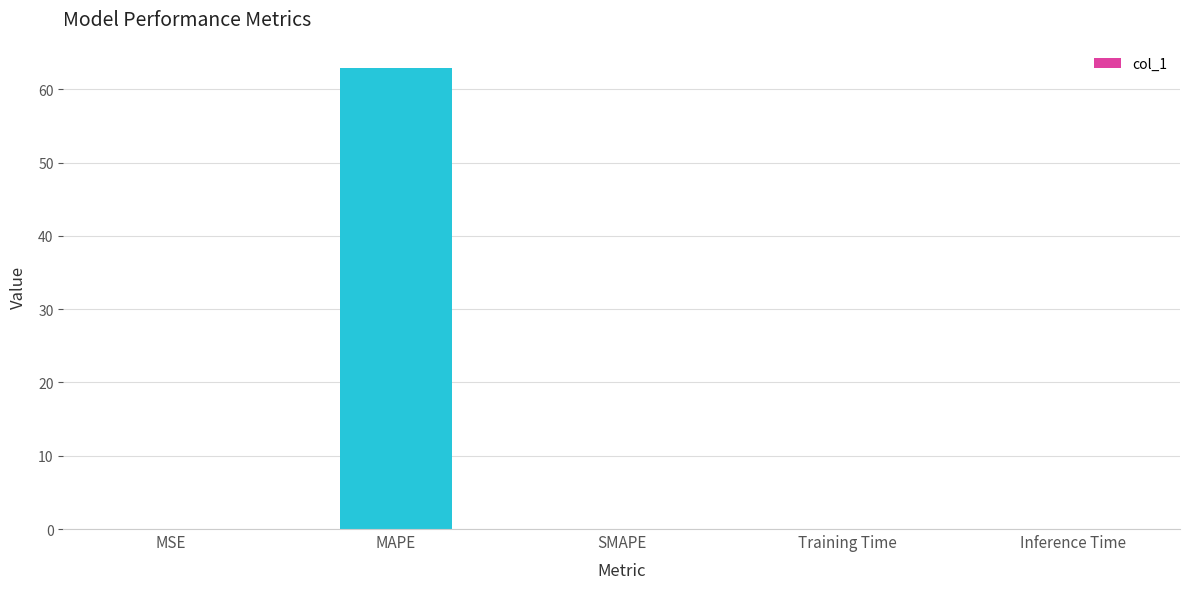

Which label corresponds to the largest value in the chart?

MAPE